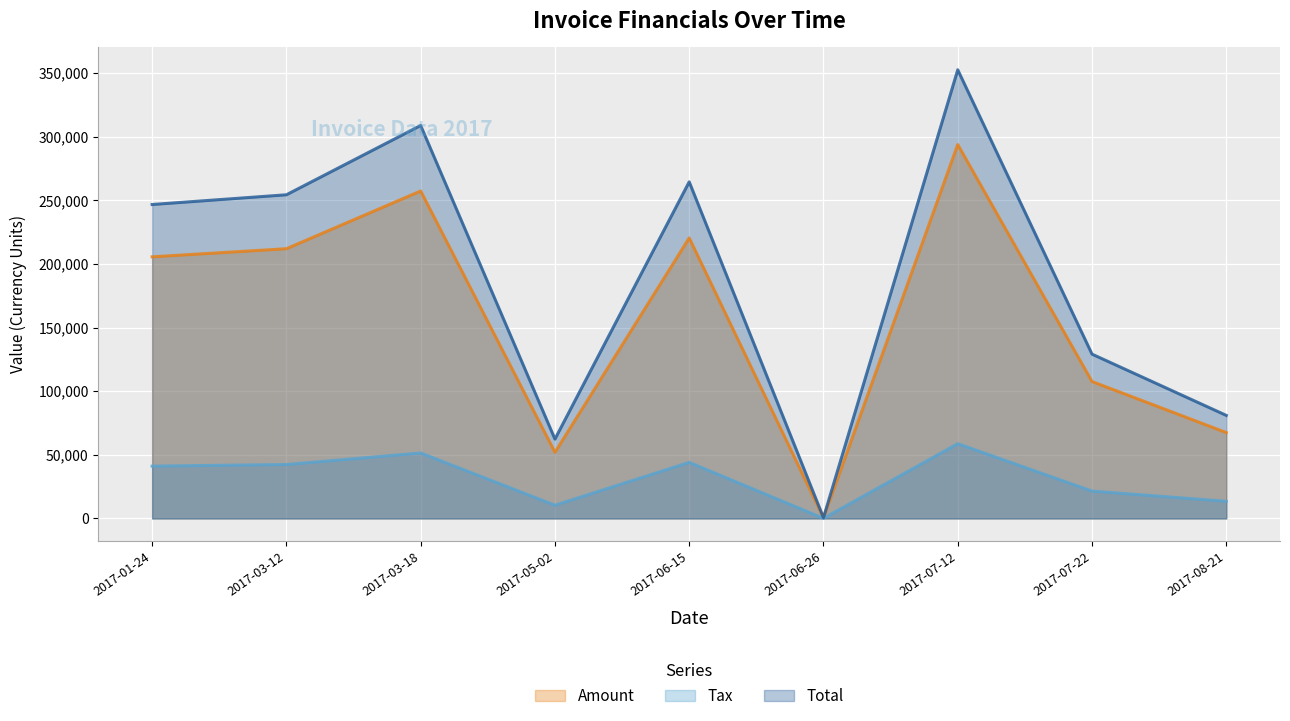

True or false: Amount and Tax intersect in this chart.

False